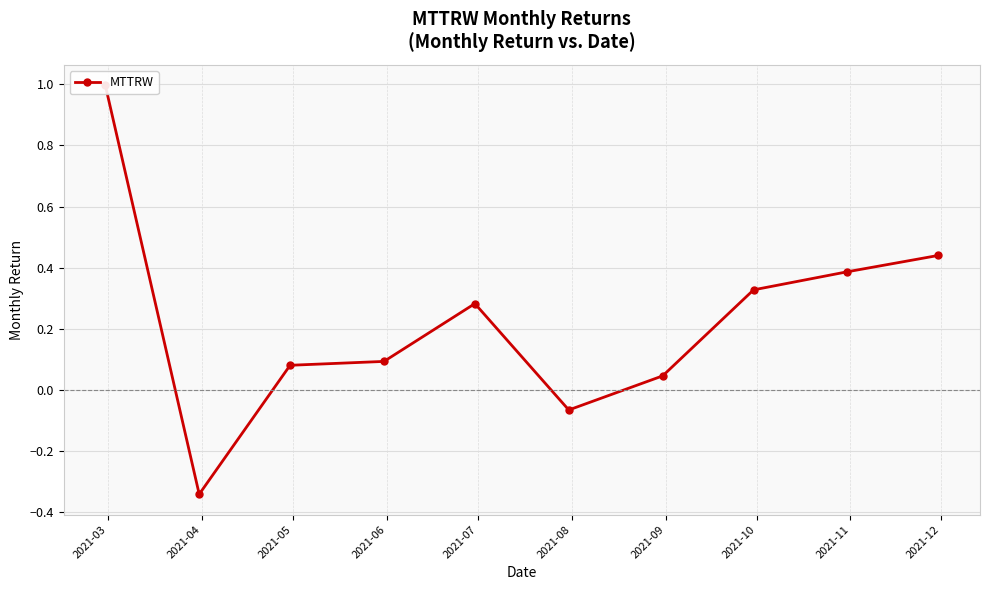

How many distinct data groups are displayed?

1